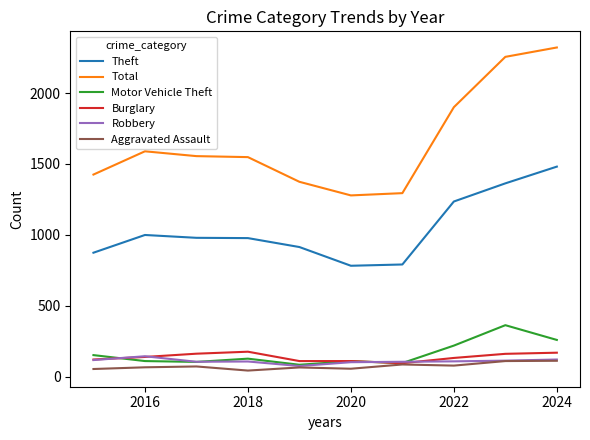

Which series has the largest range (max minus min)?

Total